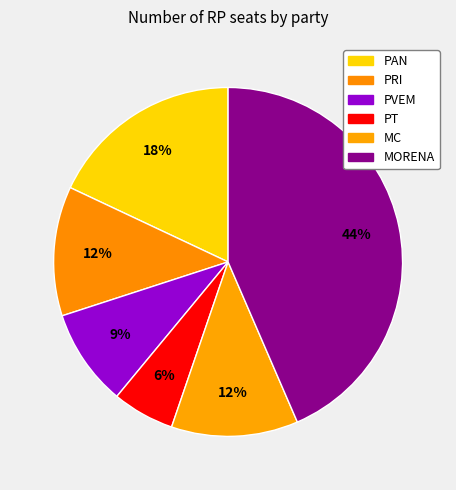

Combined, do PAN and PVEM account for over 50%?

No